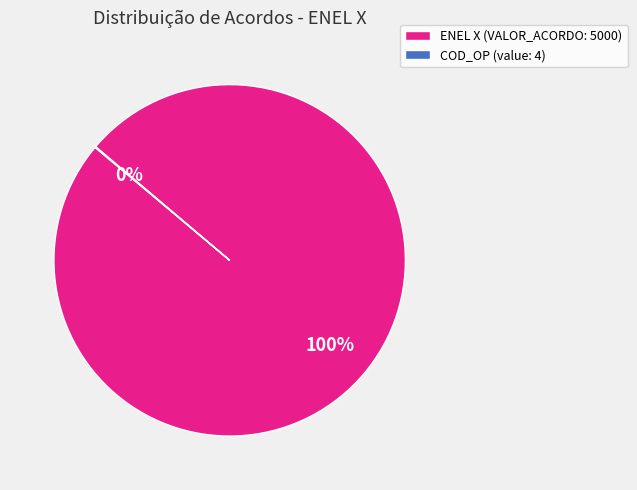

To the nearest percent, what is the difference between the largest and smallest slice percentages?

100%